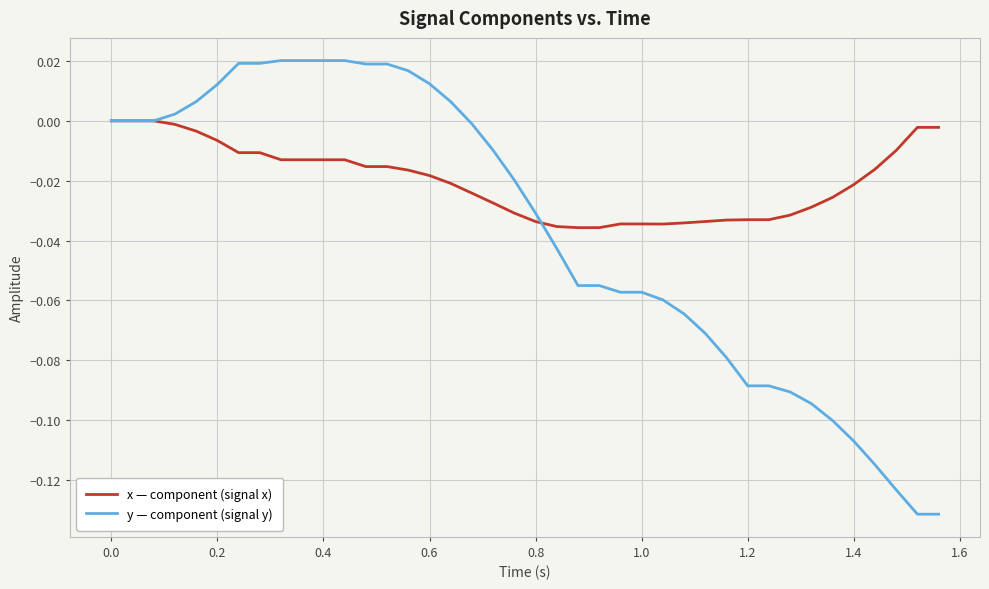

Which series has the largest total across all categories?

x — component (signal x)